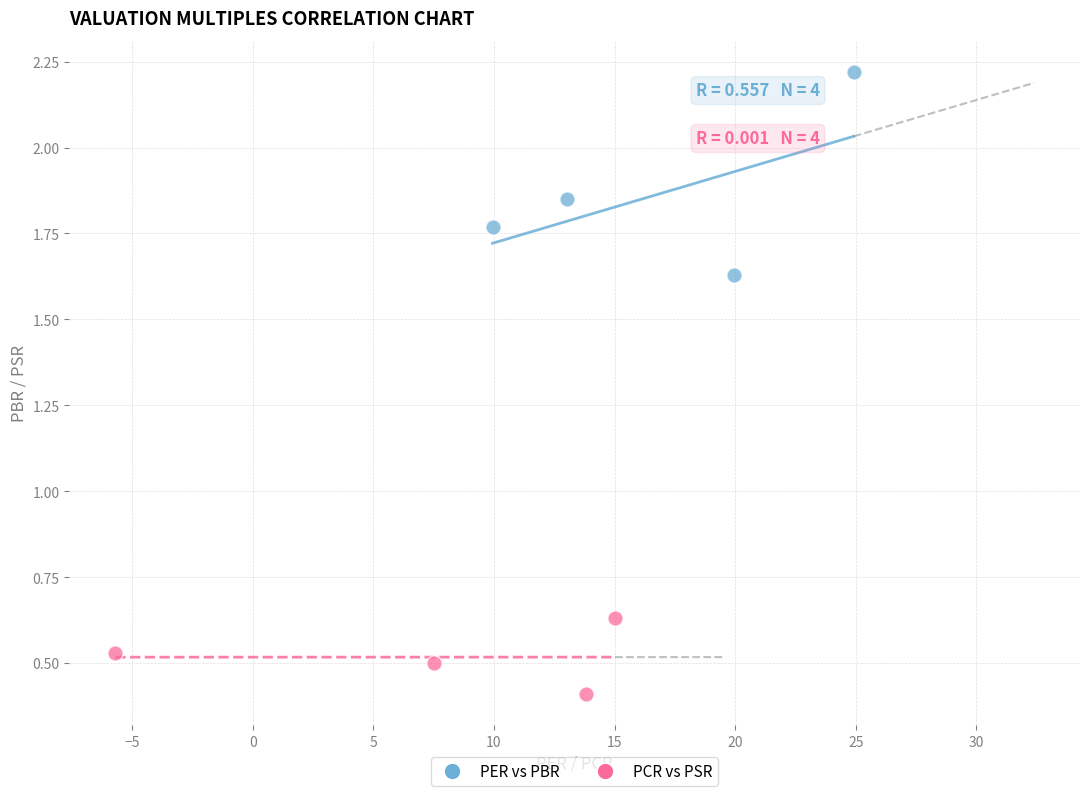

What are all the series names shown in the legend?

PER vs PBR, PCR vs PSR